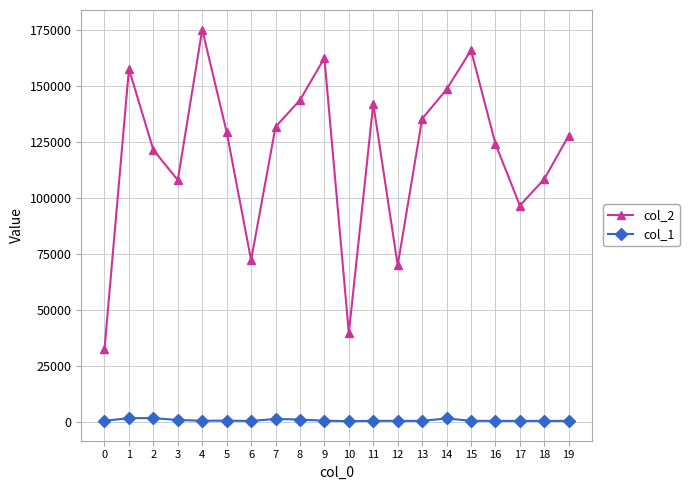

At which category is the sum across all series the highest?

4